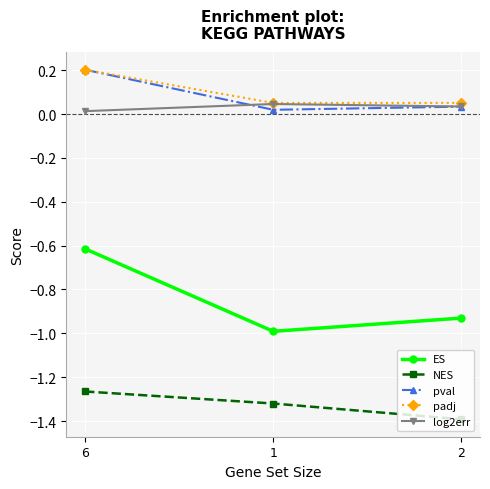

What is the maximum value shown in the chart?

0.2